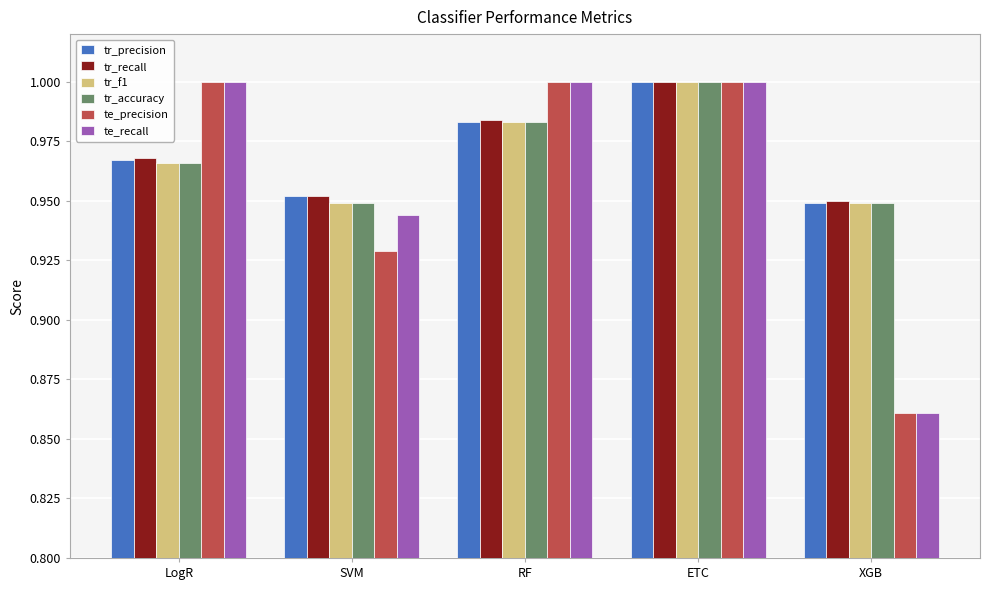

Are the bars grouped side by side (vs. stacked)?

Yes